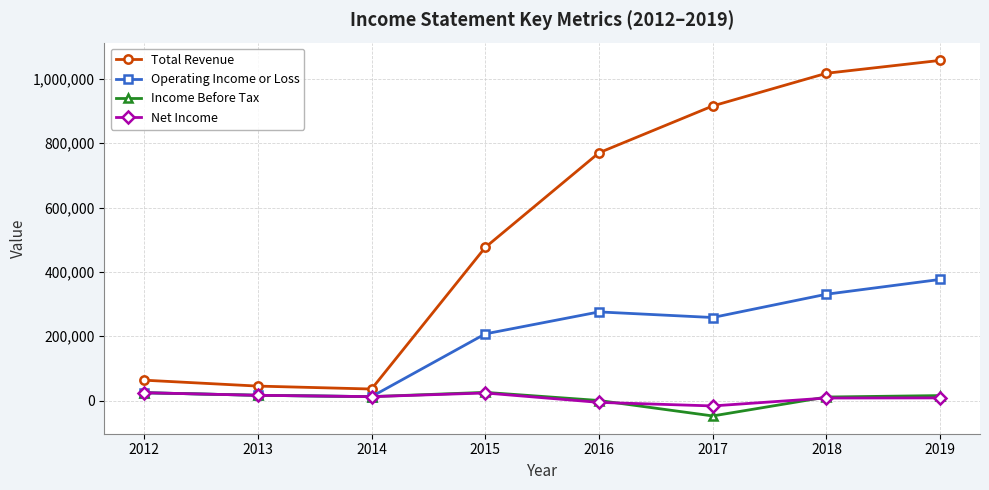

What is the highest value of the Income Before Tax series?

25600